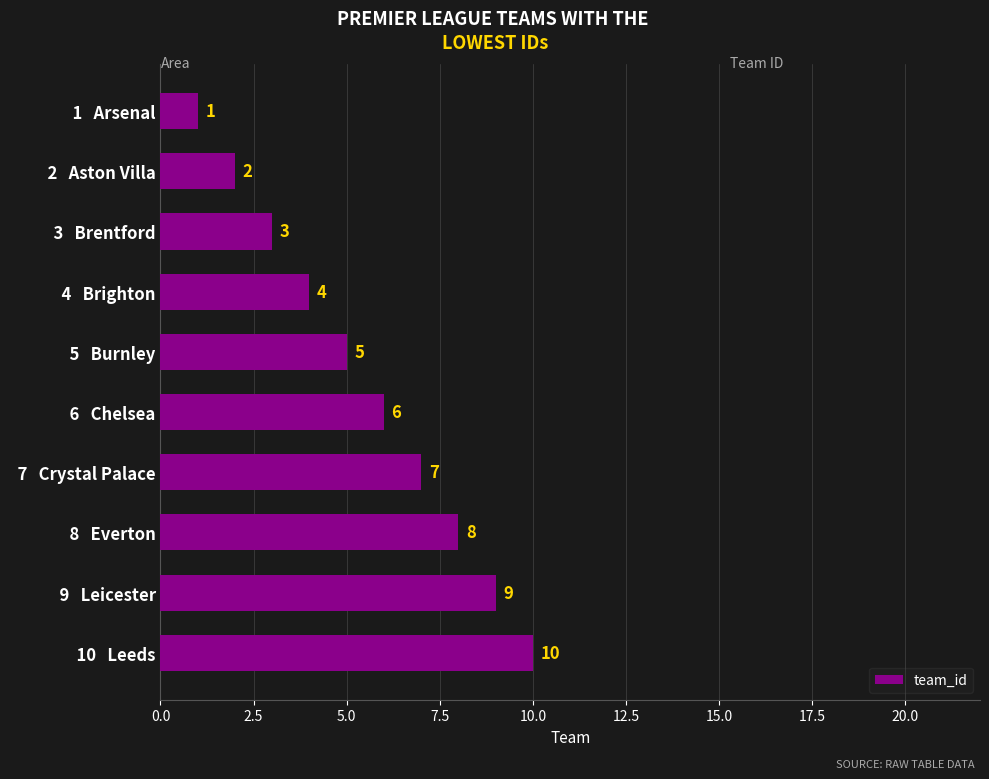

Is it true that the value at   9   Leicester is 9?

True